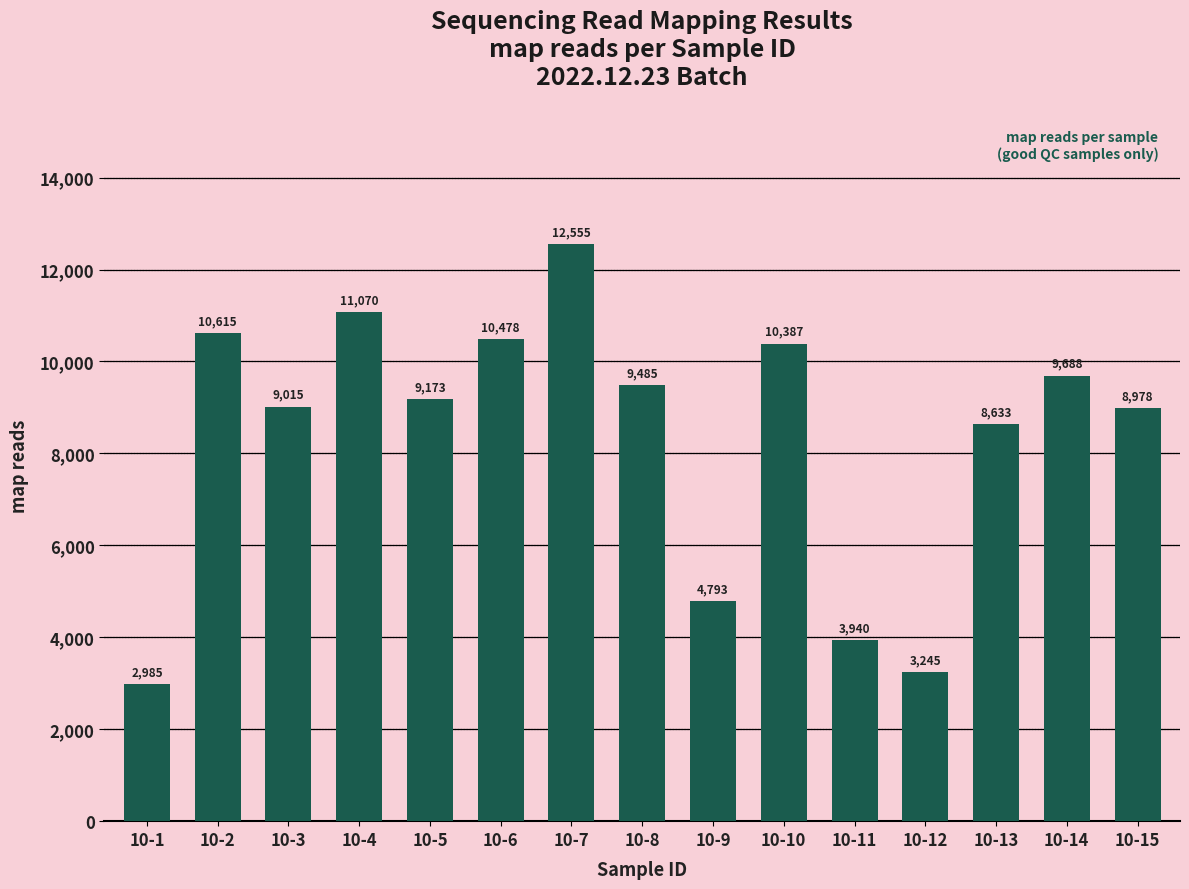

How many series are shown in this chart?

1